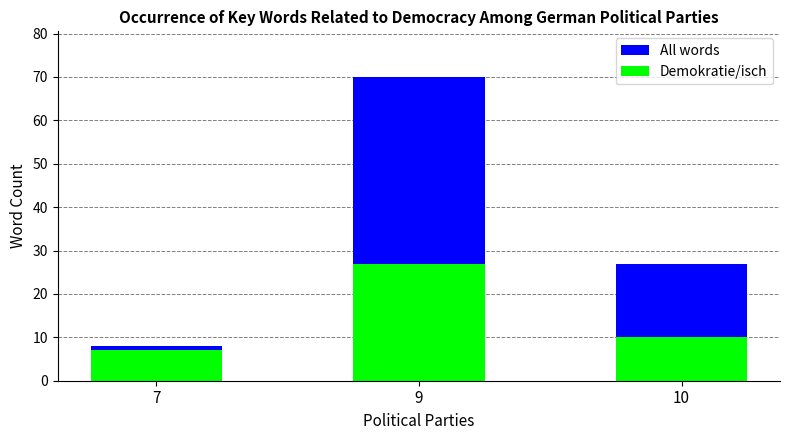

Does the chart contain any negative values?

No